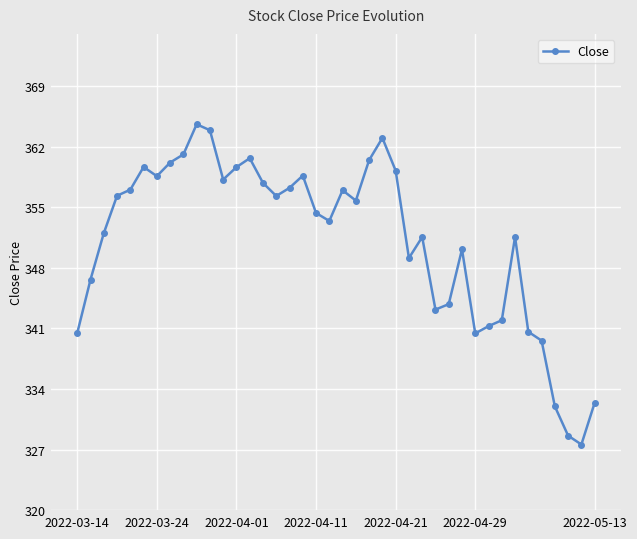

What is the smallest value displayed?

327.6